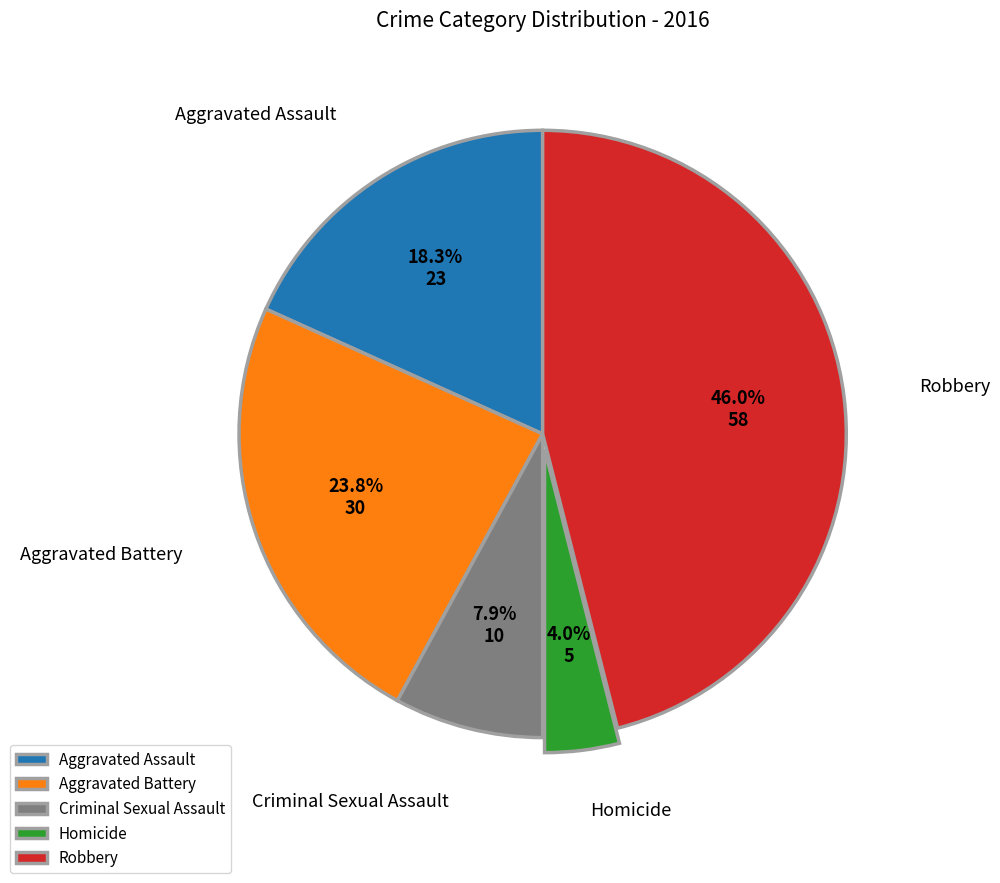

Is it true that Robbery is 55% of the pie?

False